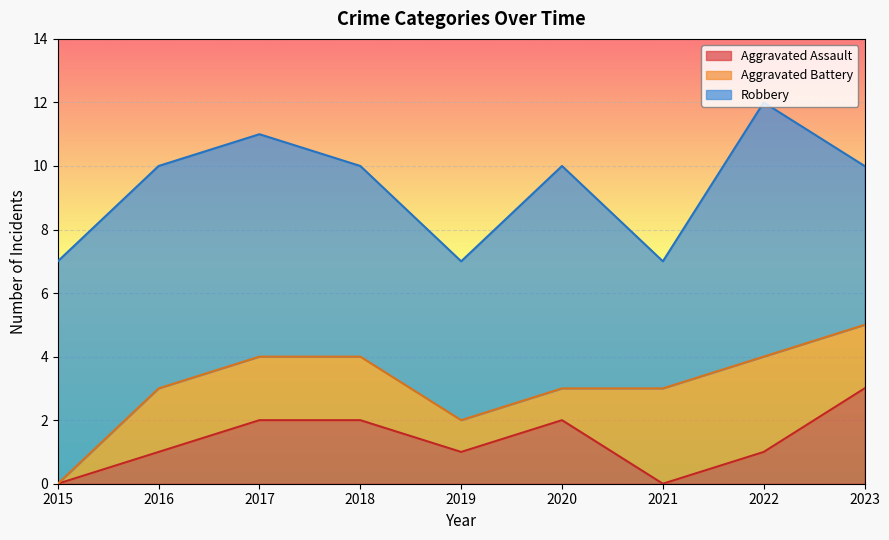

Where do Aggravated Battery and Aggravated Assault first cross each other?

2020 and 2021